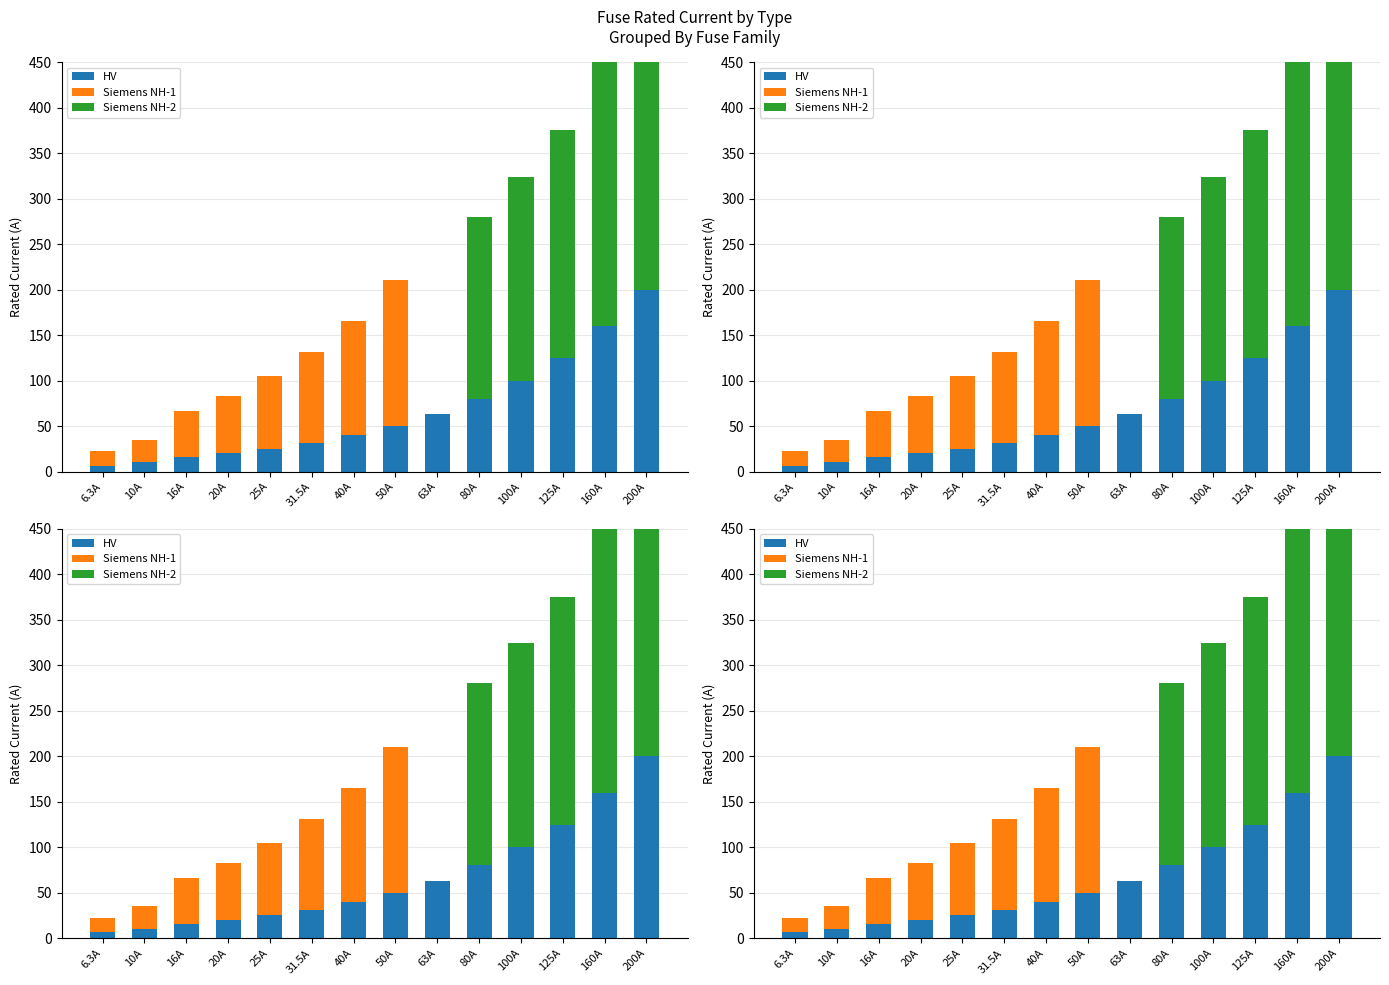

At how many categories does at least one series exceed 96?

8